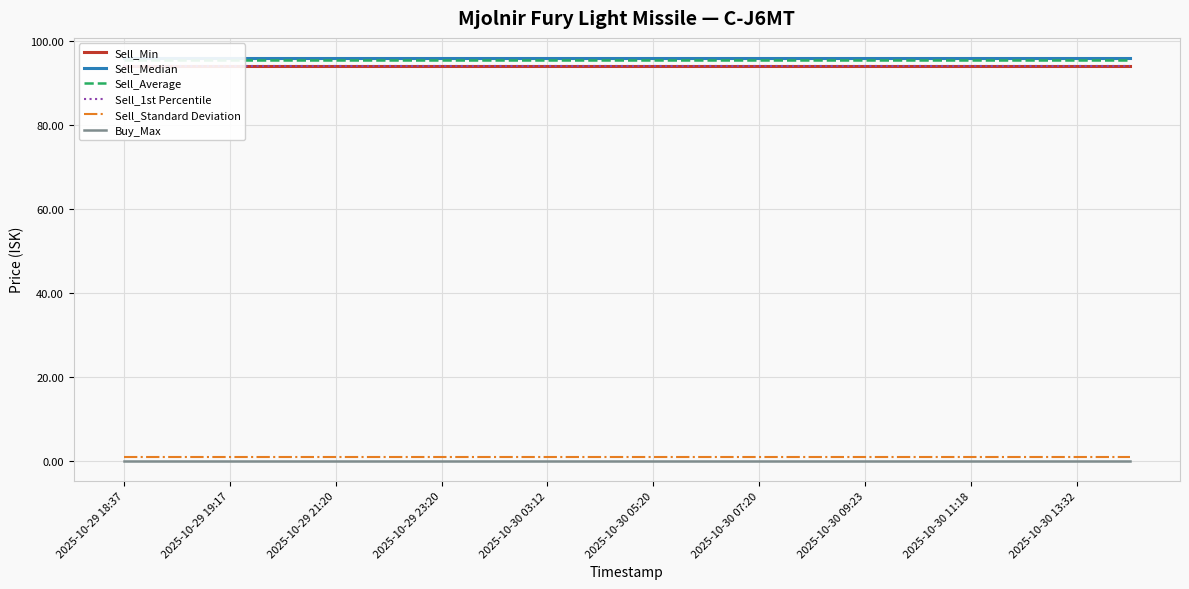

Which series has the largest total across all categories?

Sell_Median